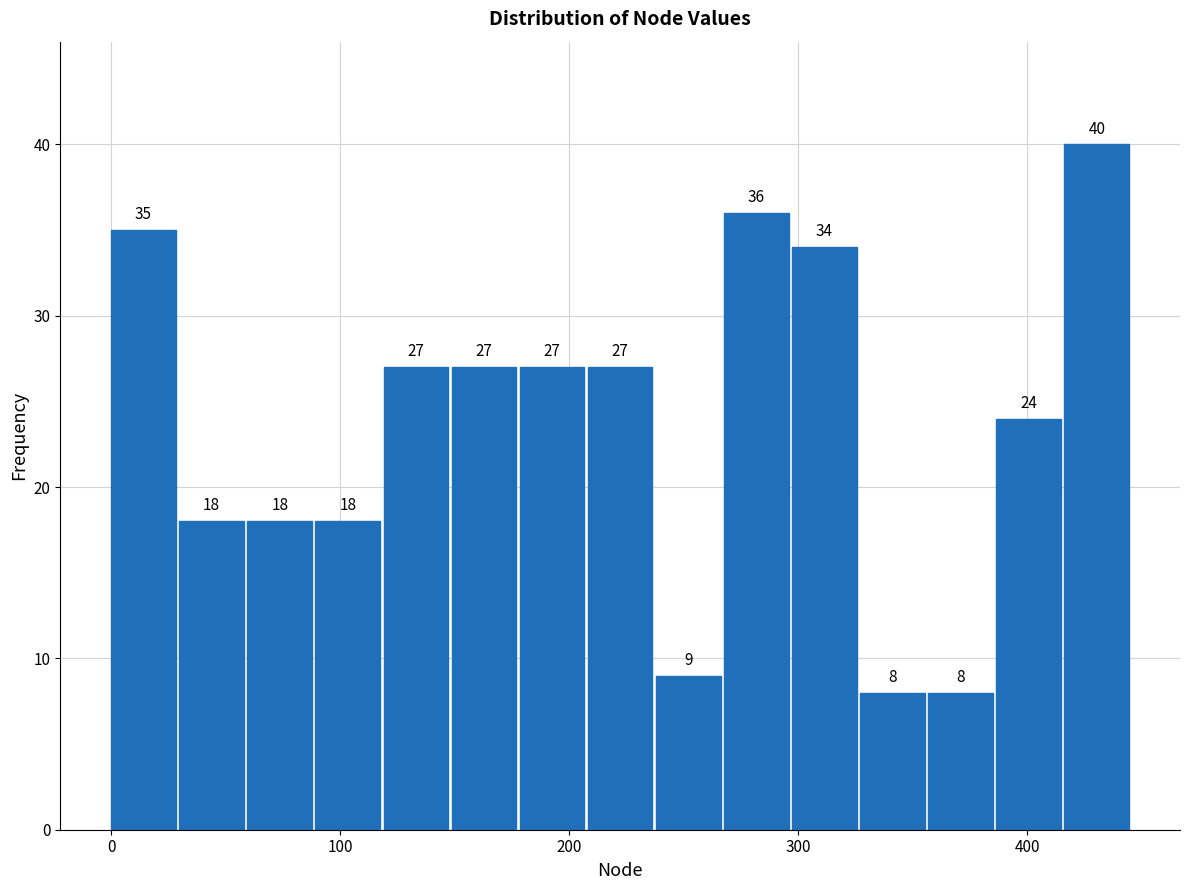

Read against the x-axis, roughly where is the centre of the tallest bar?

430